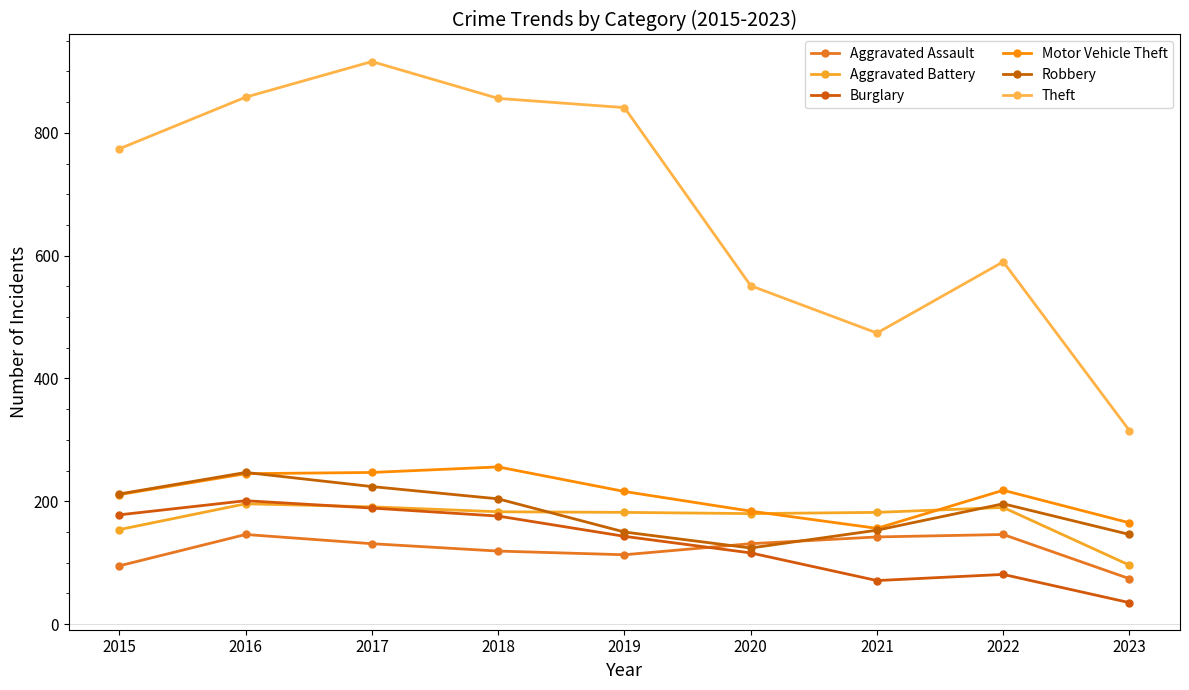

At which category does Aggravated Assault reach its first local valley?

2019